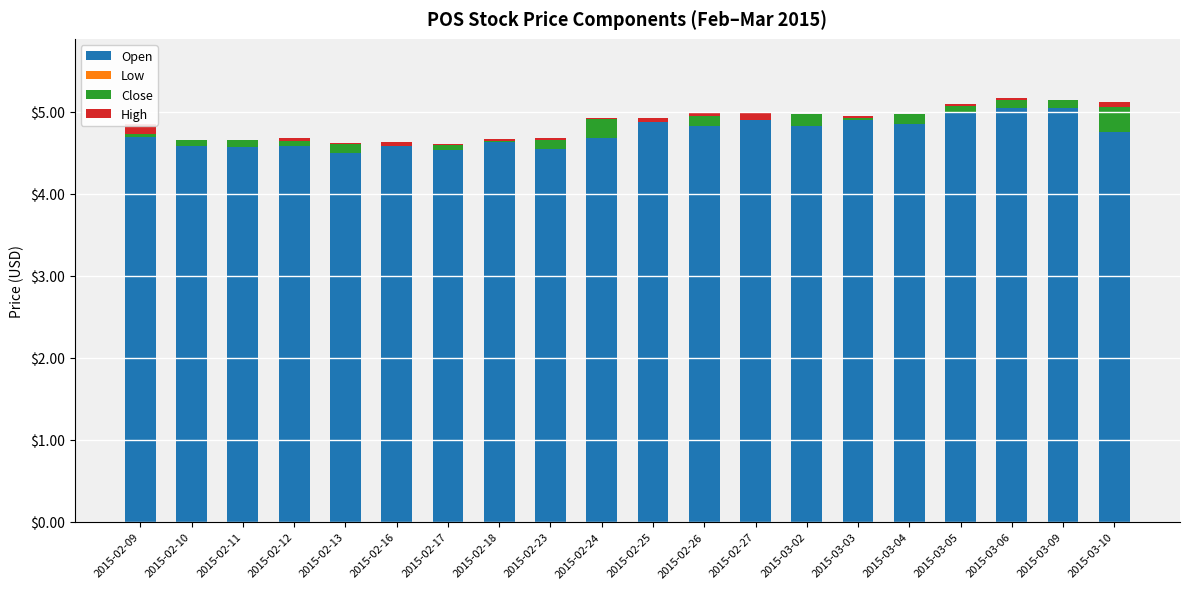

Reading left to right, list all the values displayed in this chart.

Open: 4.7	4.6	4.6	4.6	4.5	4.6	4.5	4.6	4.5	4.7	4.9	4.8	4.9	4.8	4.9	4.8	5.0	5.0	5.0	4.8
Low: 0.0	0.0	0.0	0.0	0.0	0.0	0.0	0.0	0.0	0.0	0.0	0.0	0.0	0.0	0.0	0.0	0.0	0.0	0.0	0.0
Close: 0.0	0.1	0.1	0.1	0.1	0.0	0.1	0.0	0.1	0.2	0.0	0.1	0.0	0.2	0.0	0.1	0.1	0.1	0.1	0.3
High: 0.1	0.0	0.0	0.0	0.0	0.0	0.0	0.0	0.0	0.0	0.0	0.0	0.1	0.0	0.0	0.0	0.0	0.0	0.0	0.1